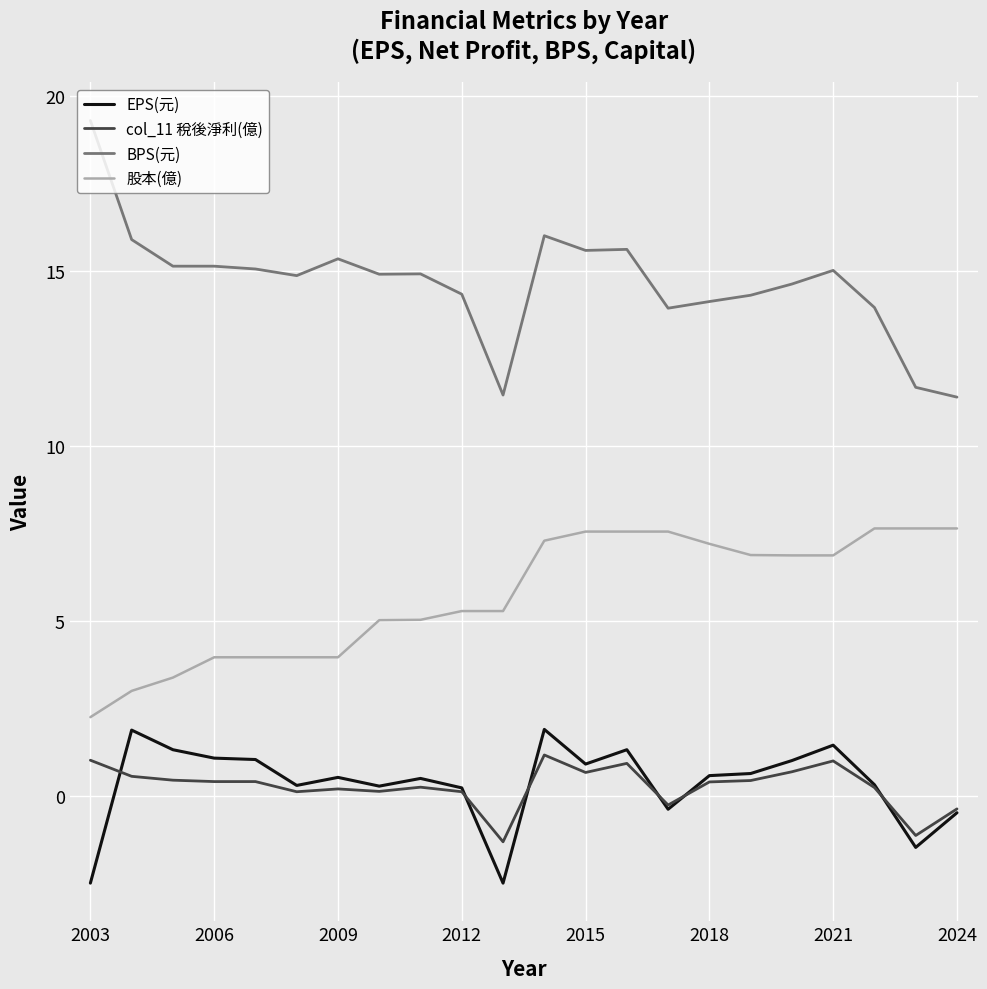

True or false: BPS(元) and 股本(億) intersect in this chart.

False